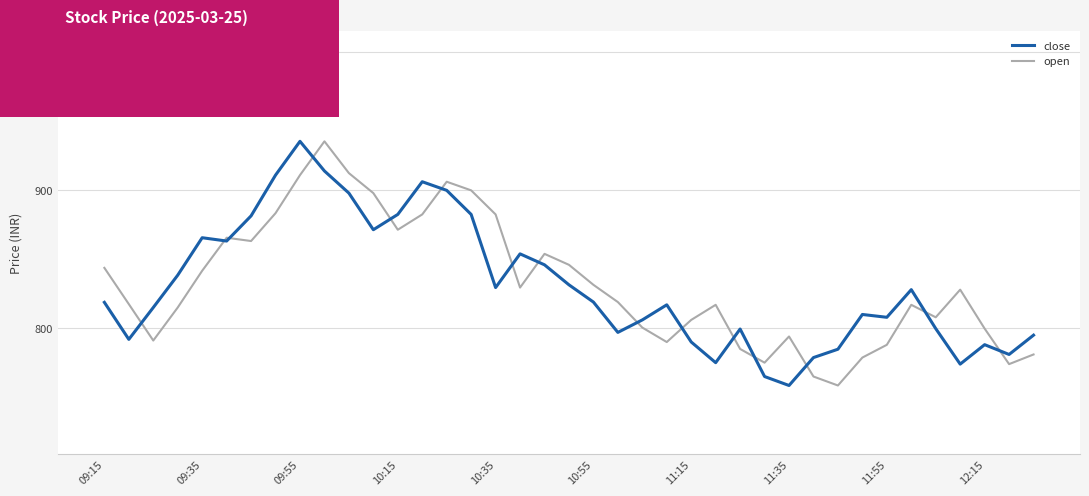

True or false: close and open cross at least once.

True